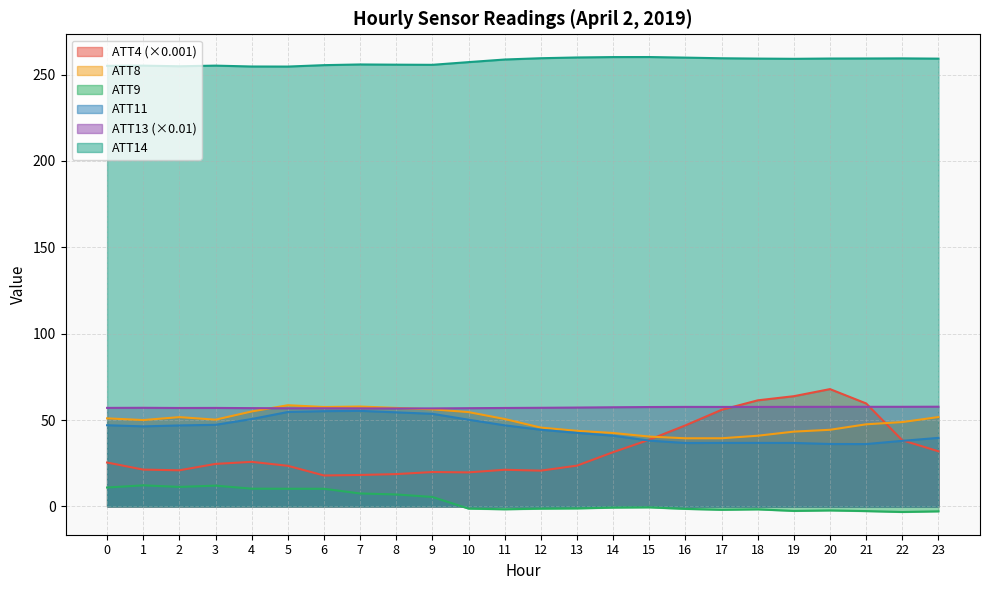

At which label is ATT9 closest to 4?

9